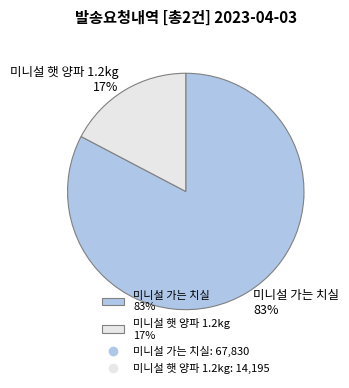

Is the sum of 미니설 햇 양파 1.2kg and 미니설 가는 치실 greater than half?

Yes